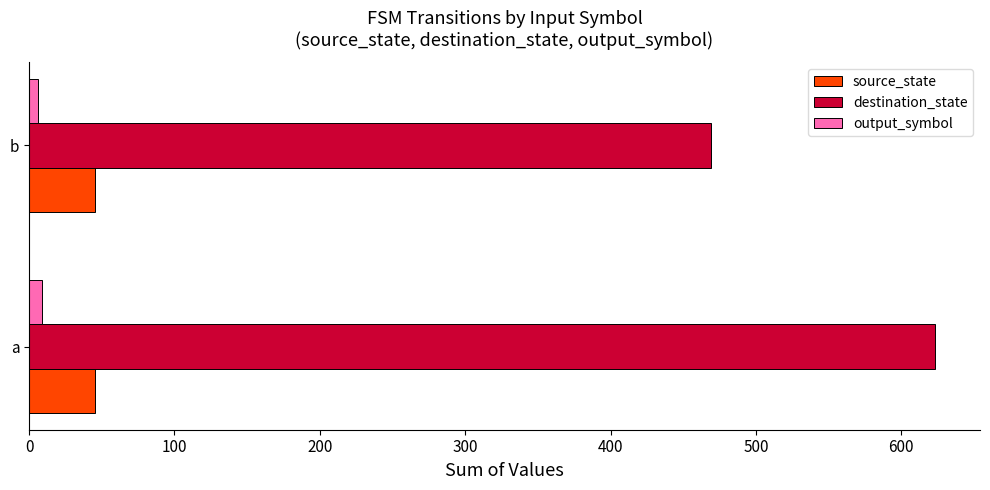

How many distinct data groups are displayed?

3